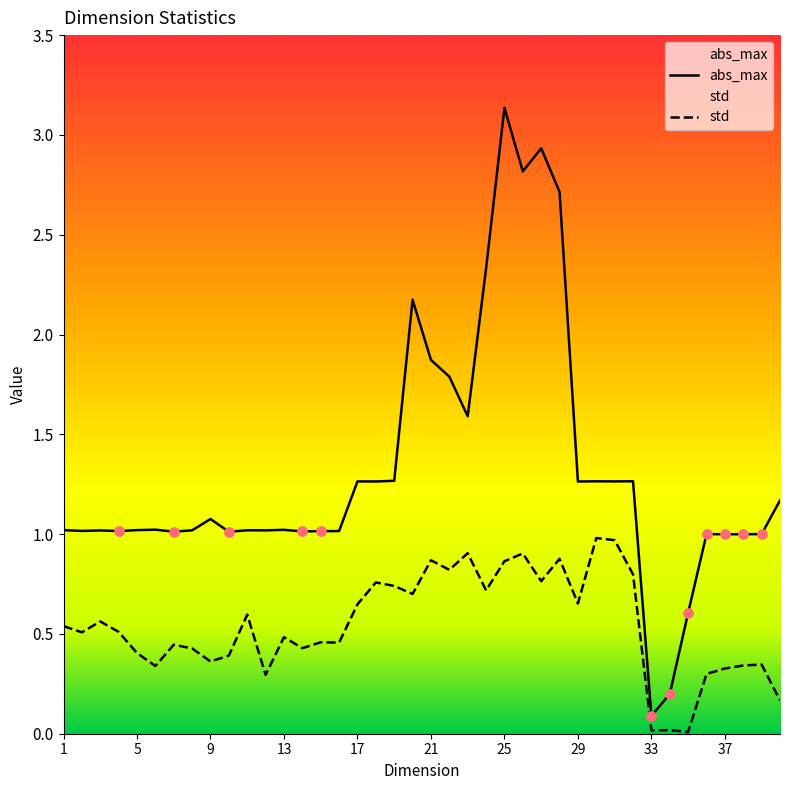

Which series has the widest spread of Y values?

abs_max